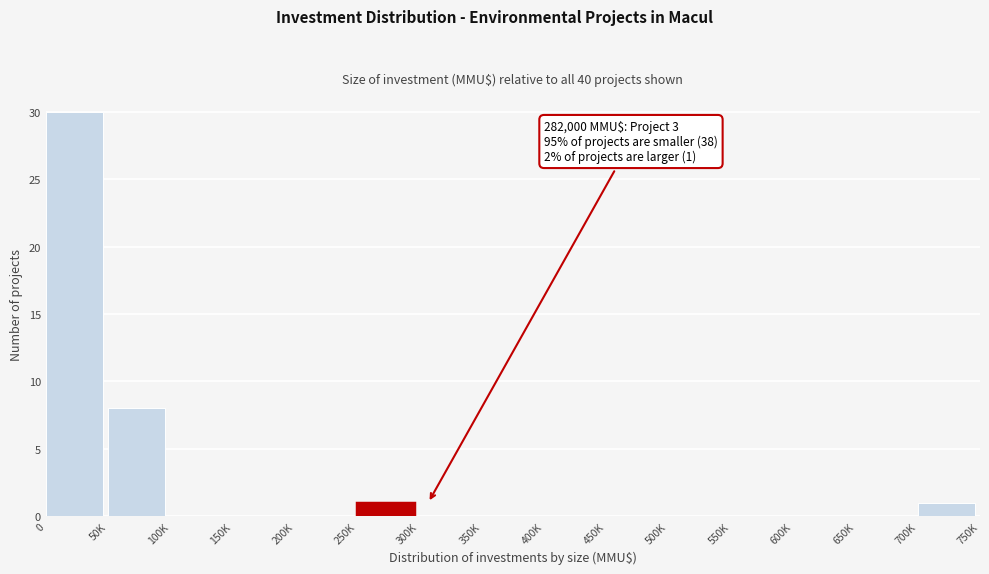

Reading left to right, transcribe all the data shown in this chart.

0=30	50K=8	100K=0	150K=0	200K=0	250K=1	300K=0	350K=0	400K=0	450K=0	500K=0	550K=0	600K=0	650K=0	700K=1